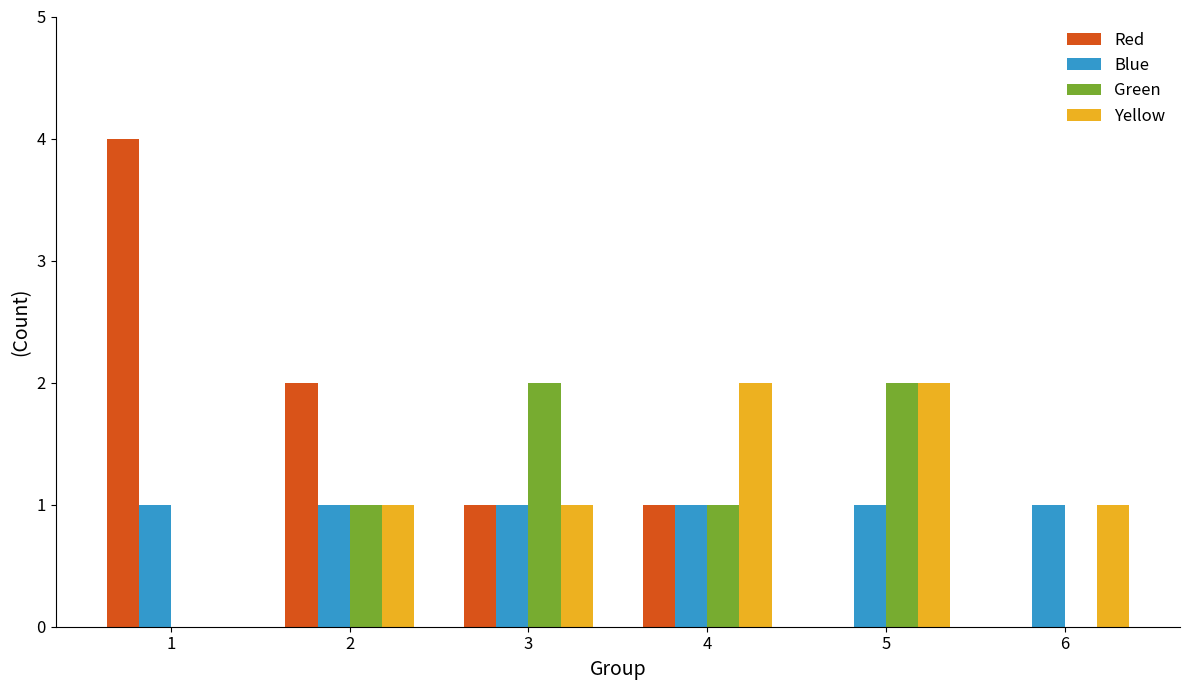

The value of Yellow at 1 is -1. True or false?

False